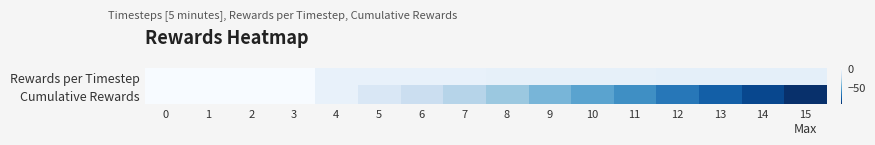

Reading left to right, list all the values displayed in this chart.

Rewards per Timestep: 0=0.0	1=0.0	2=0.0	3=0.0	4=-7.0	5=-7.0	6=-7.0	7=-7.0	8=-7.8	9=-7.8	10=-7.8	11=-7.8	12=-8.6	13=-8.6	14=-8.6	15=-8.6
Cumulative Rewards: 0=0.0	1=0.0	2=0.0	3=0.0	4=-7.0	5=-14.0	6=-21.0	7=-28.0	8=-35.8	9=-43.7	10=-51.5	11=-59.3	12=-67.9	13=-76.4	14=-85.0	15=-93.5